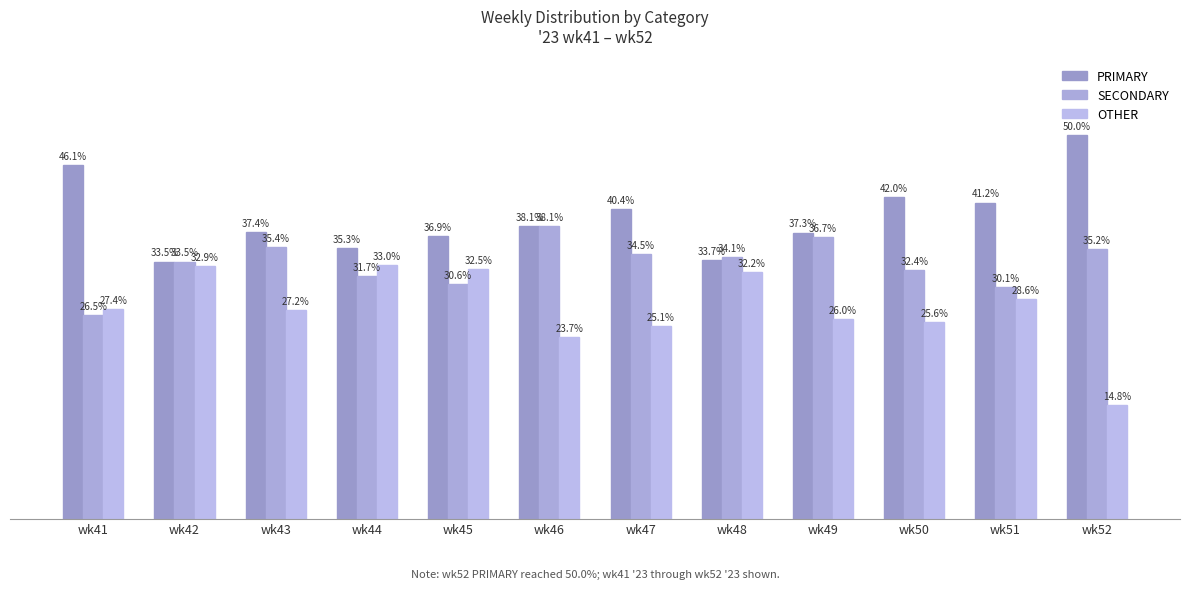

Is it true that SECONDARY equals 38.1 at wk46?

True